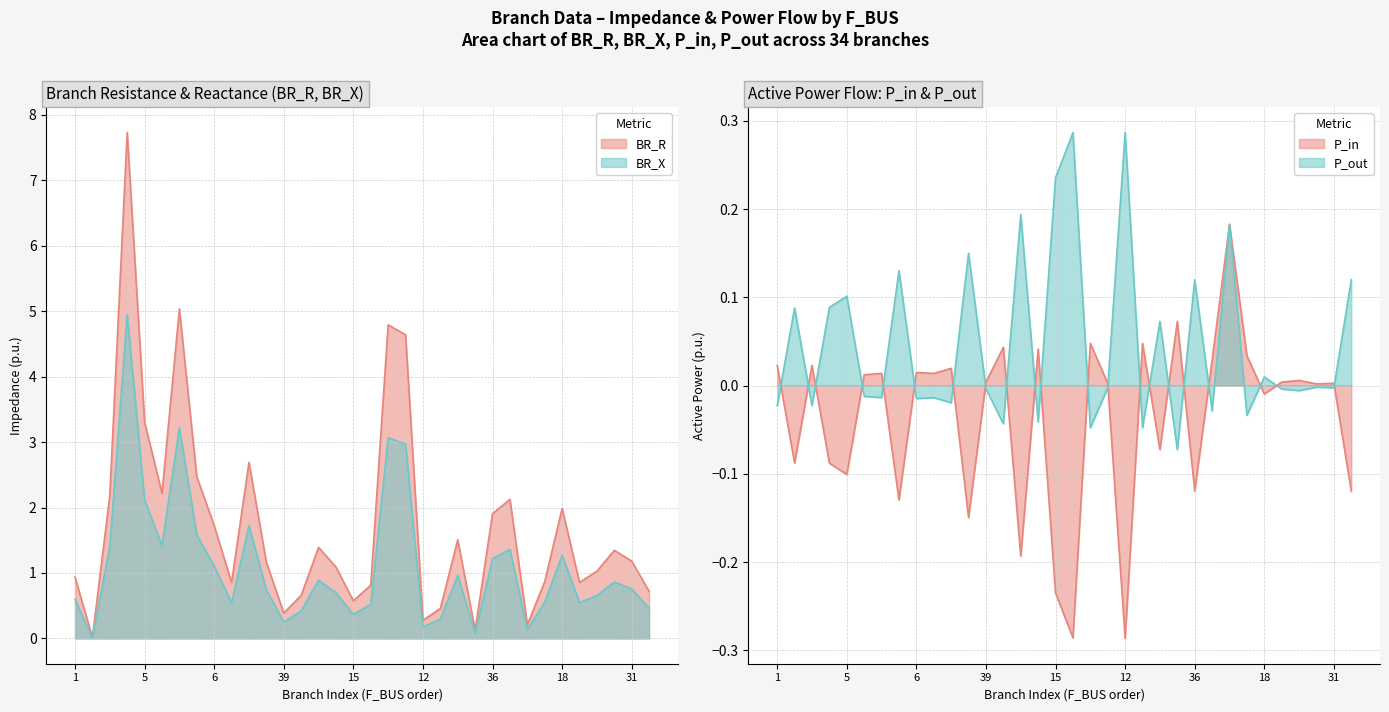

At how many categories does at least one series exceed 1?

20